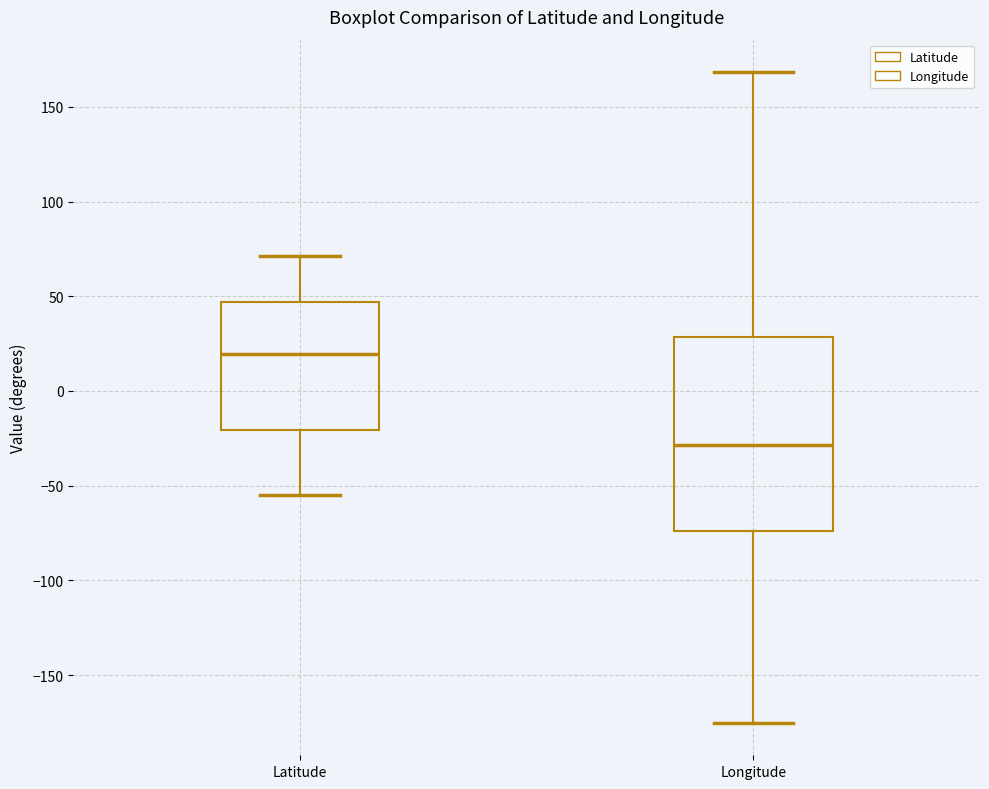

Comparing the boxes themselves (not the whiskers), which one is the tallest?

Longitude